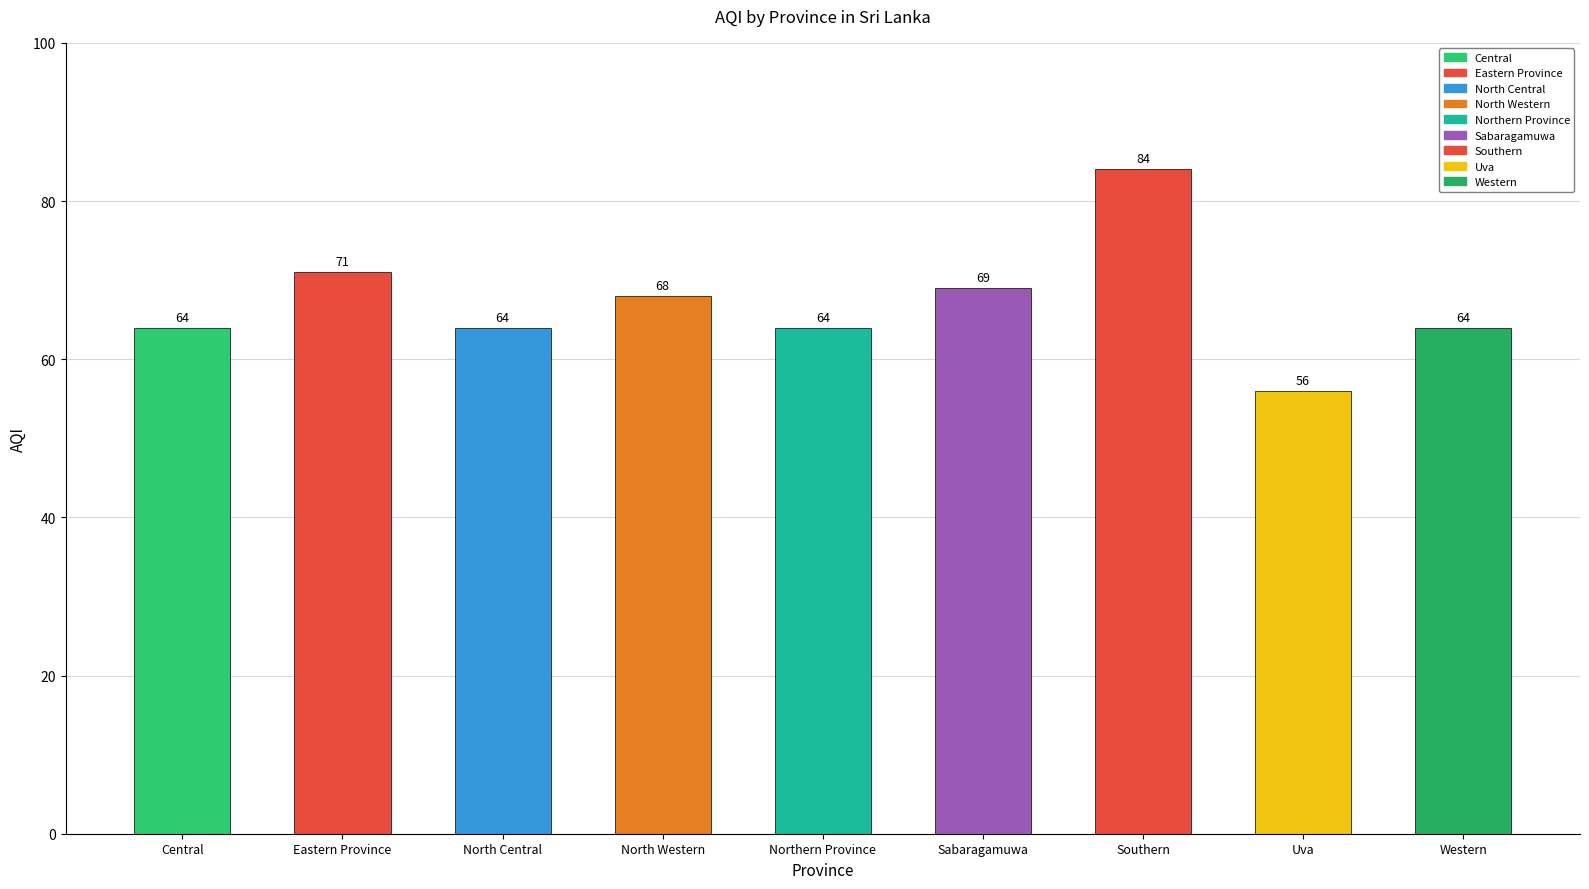

How many bars are there in total?

9